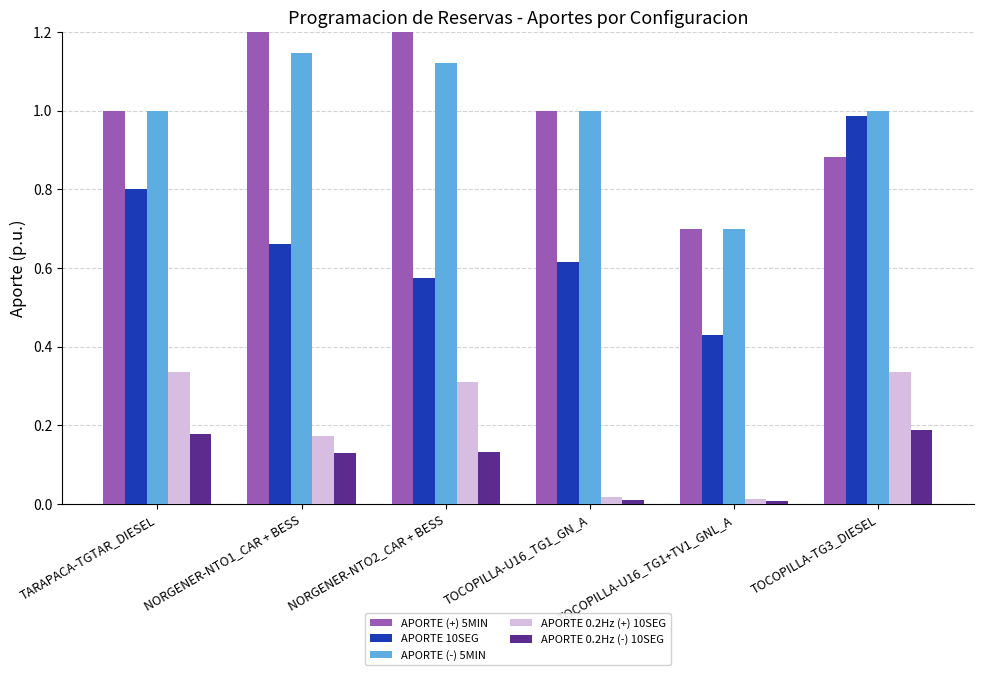

Which series has the largest range (max minus min)?

APORTE (+) 5MIN